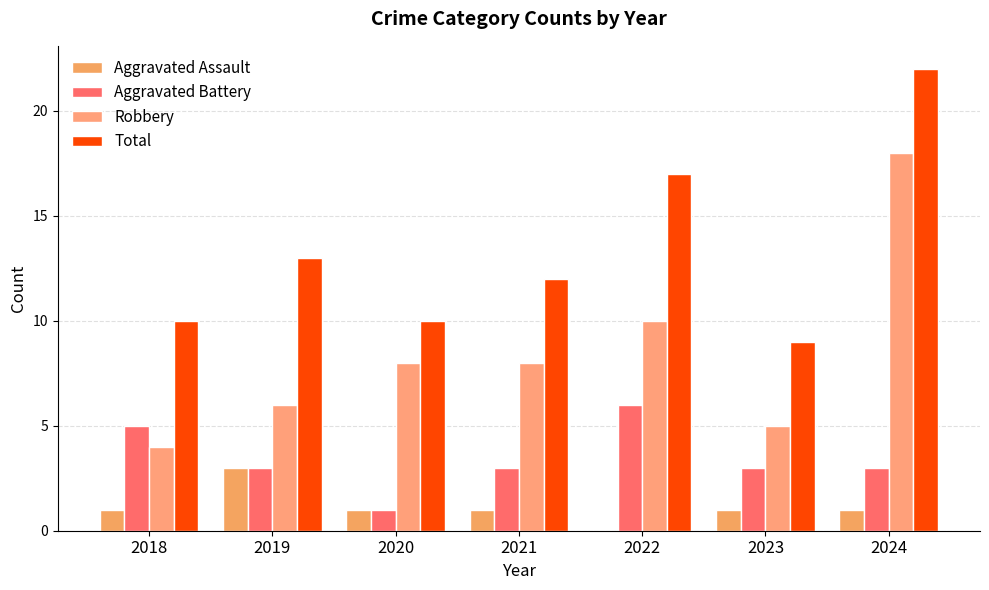

What value does the Robbery series have at 2018, to the nearest 5?

5